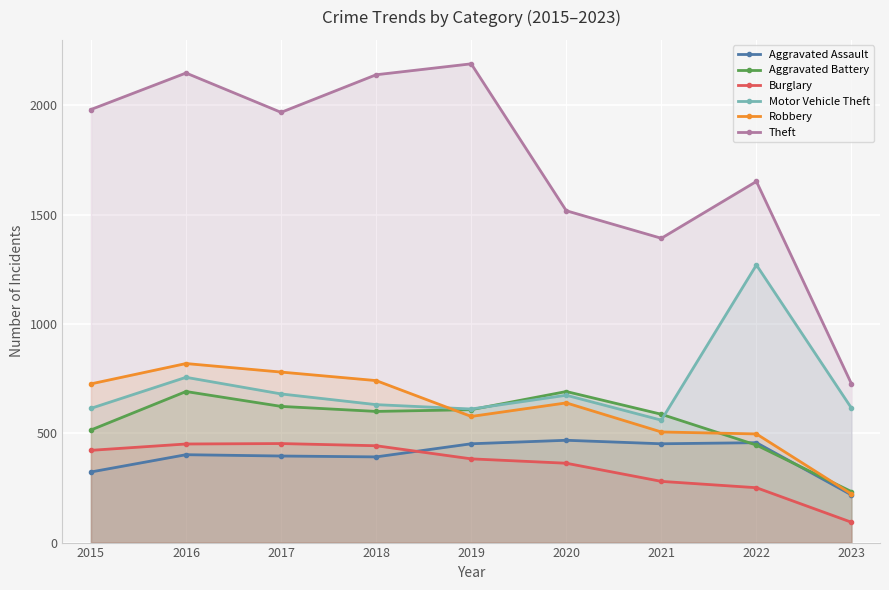

Does the chart display data point markers on the line(s)?

Yes